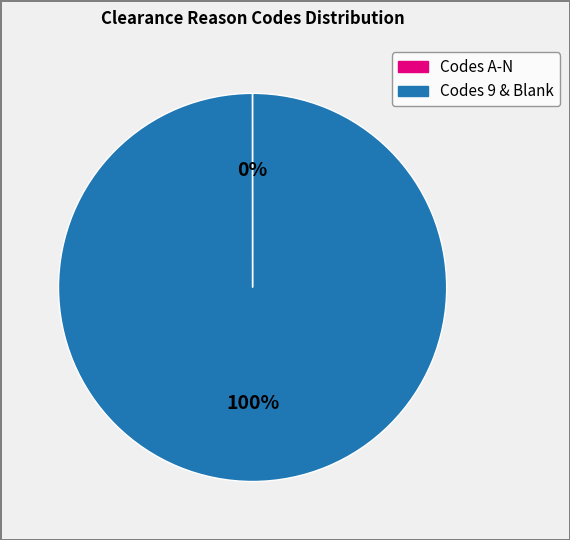

Is there any slice that represents more than half of the pie?

Yes